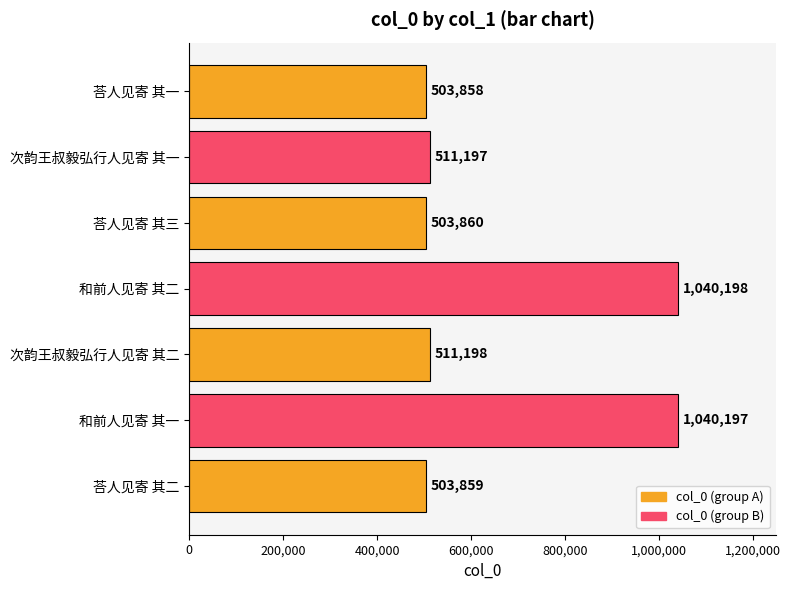

What is the change in value from 和前人见寄 其一 to 荅人见寄 其三?

-536337